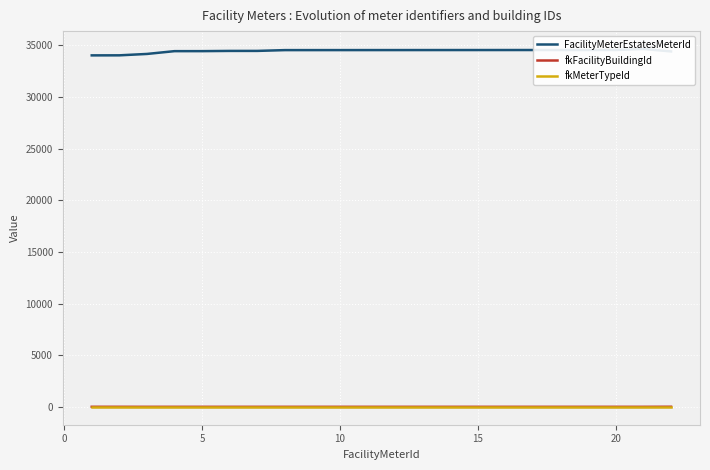

Where is the first local minimum for fkFacilityBuildingId?

5